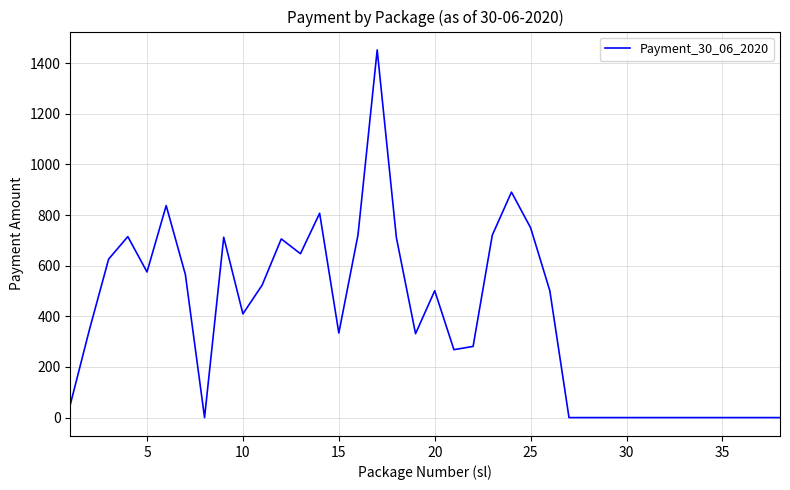

What is the maximum value shown in the chart?

1452.0